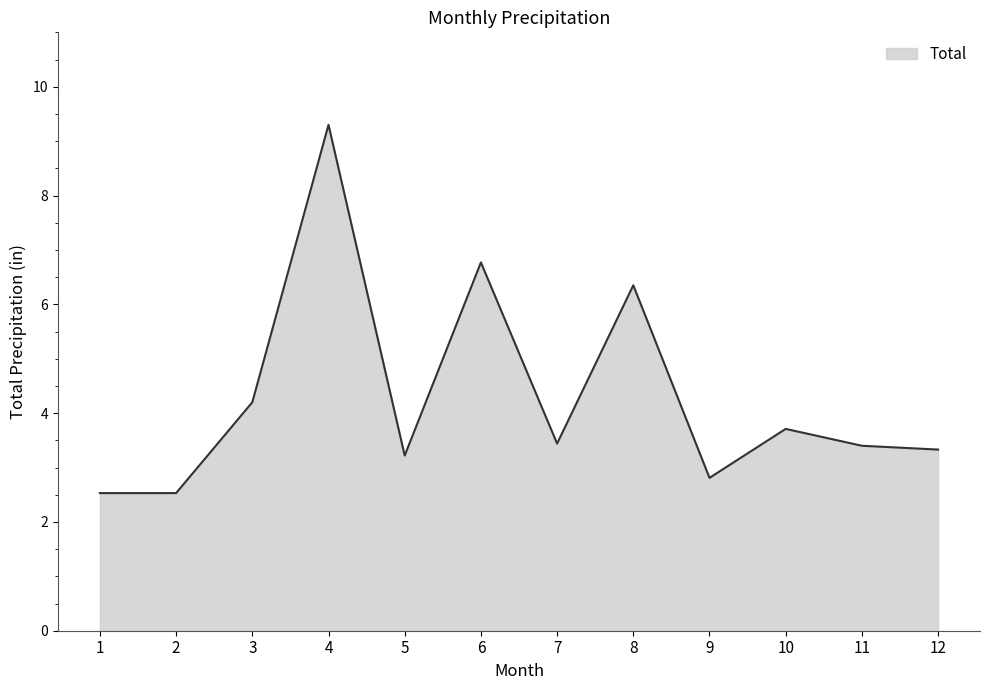

How many categories are shown in the chart?

12